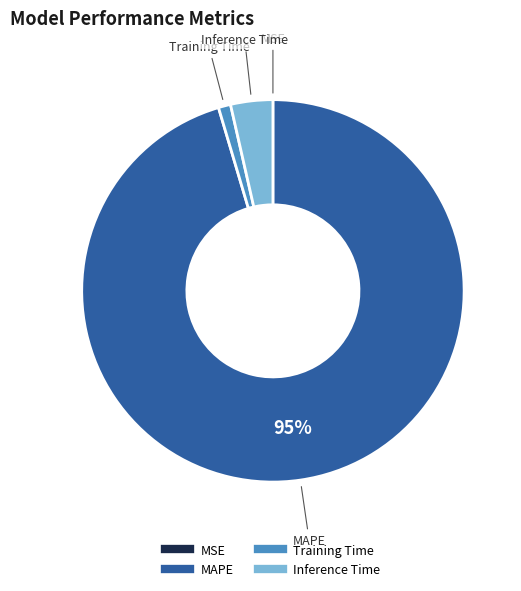

To the nearest percent, what is the difference between the largest and smallest slice percentages?

95%